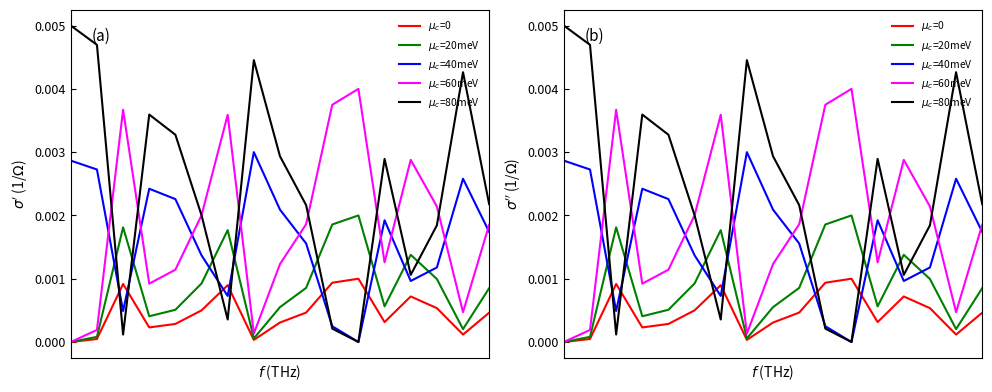

Does the chart display data point markers on the line(s)?

No